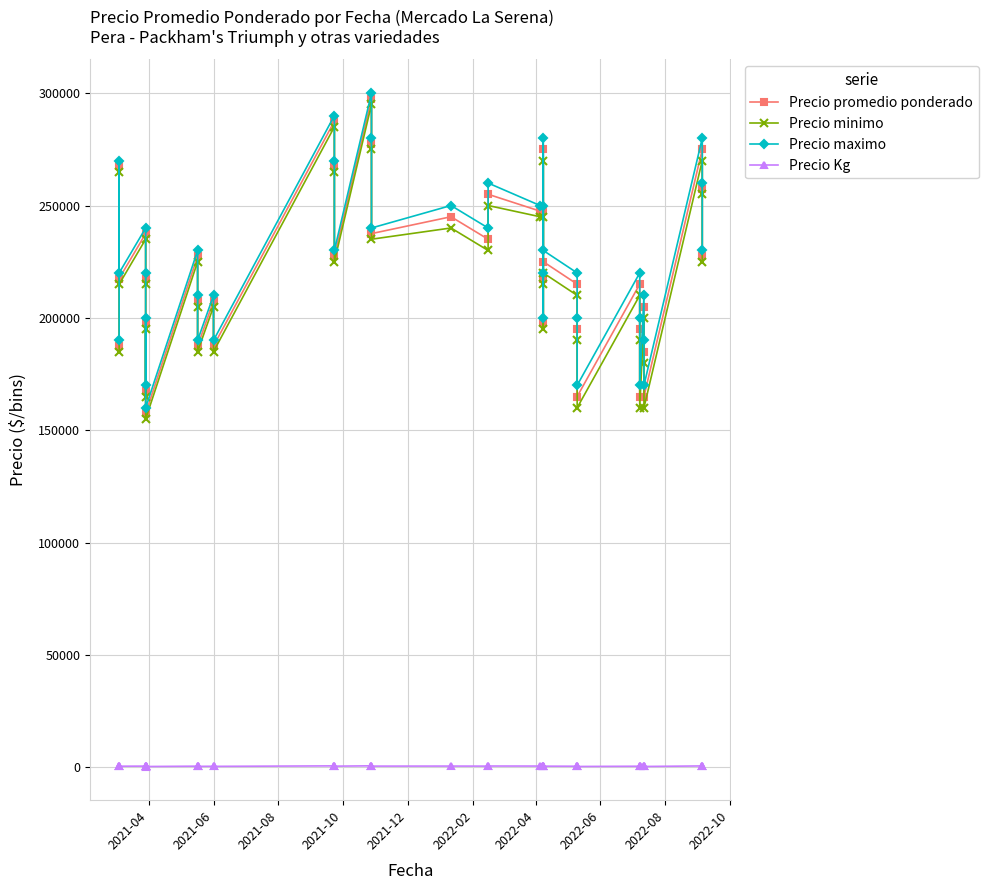

At how many categories does at least one series exceed 119458?

40